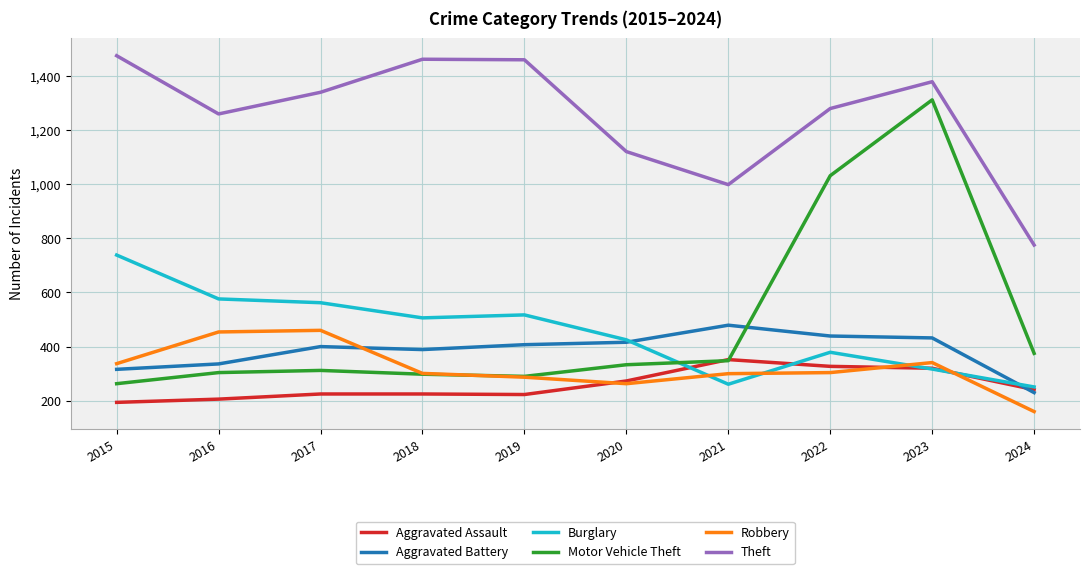

Is it true that Robbery equals 304 at 2022?

True